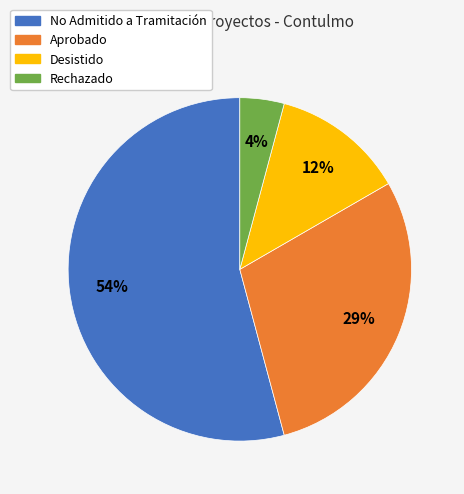

Is the sum of Rechazado and Aprobado greater than half?

No